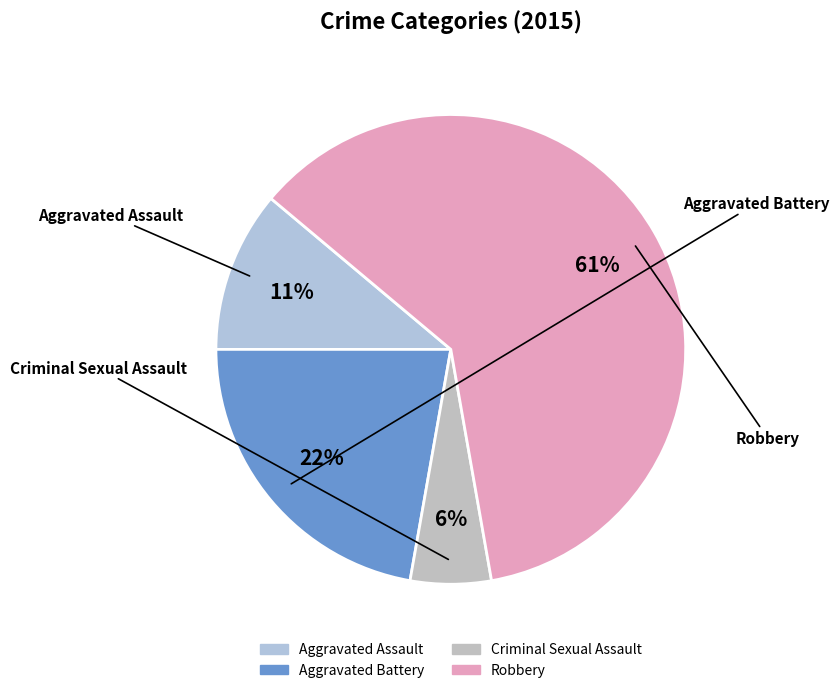

To the nearest percent, what is the average slice percentage?

25%